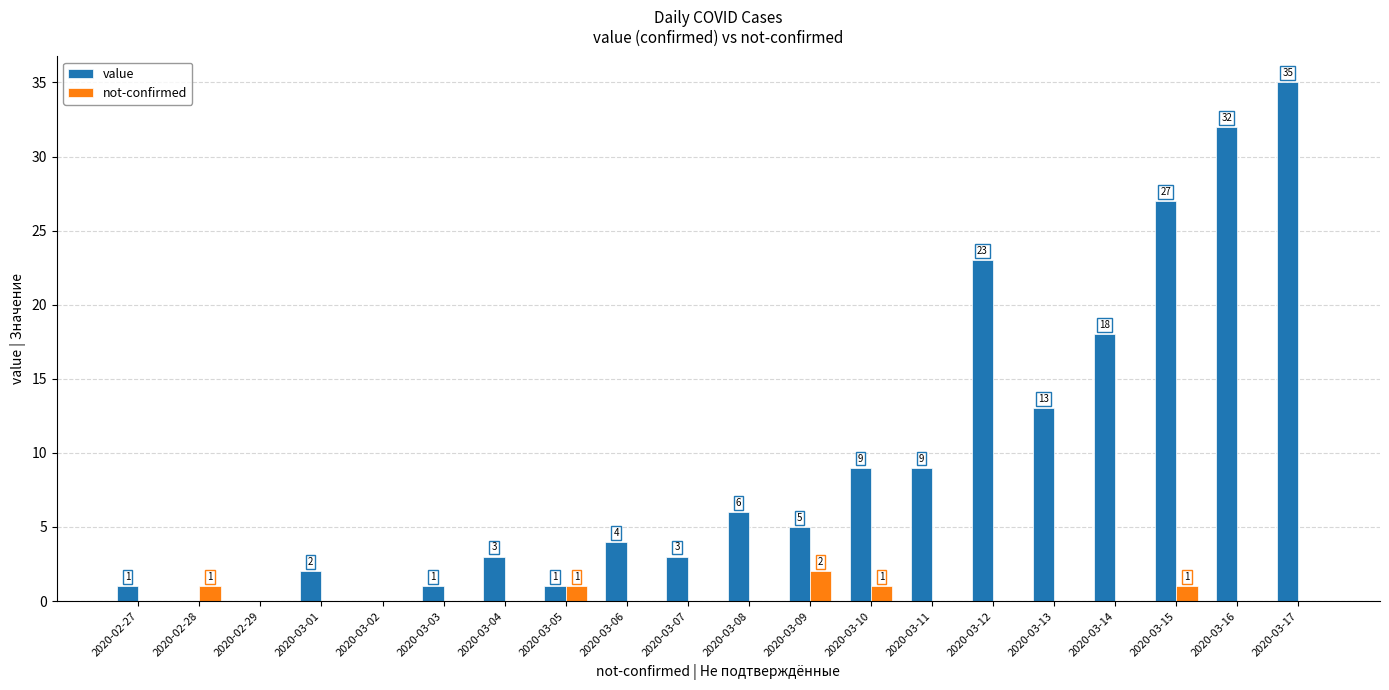

Is the value of value at 2020-03-09 greater than the value of not-confirmed at 2020-02-27?

Yes